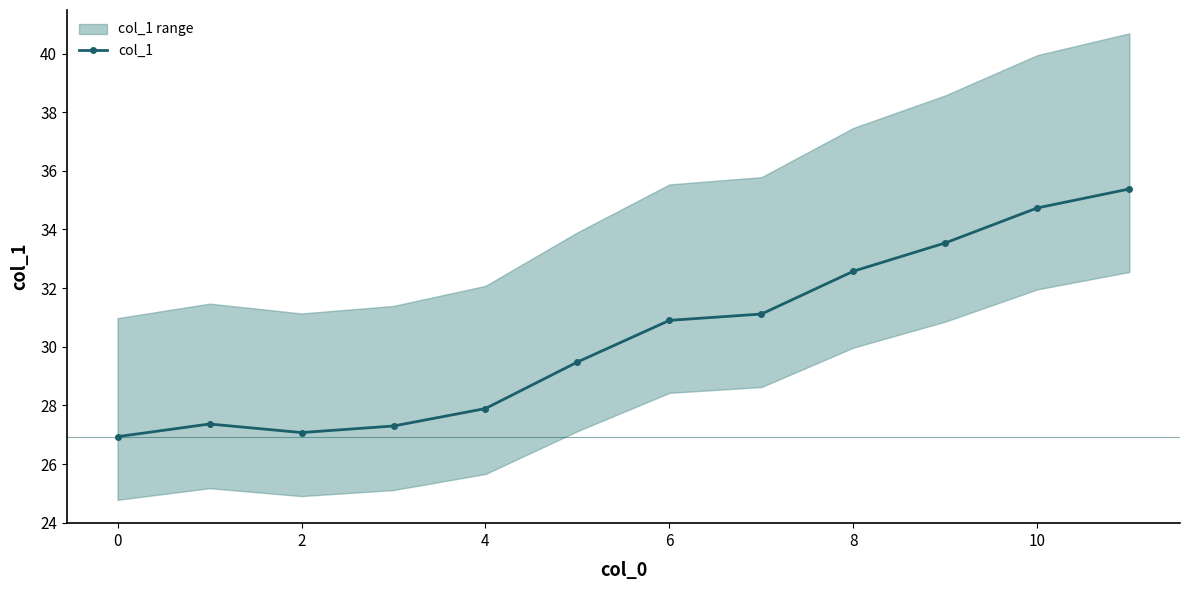

At which category does the data reach its first local valley?

2